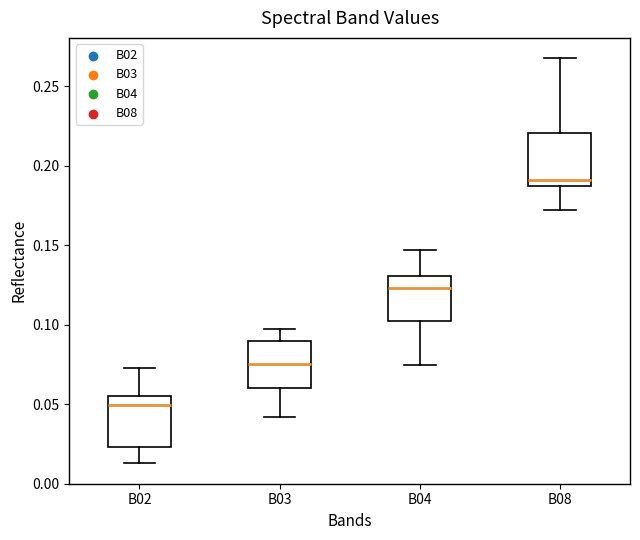

Where is the upper edge of the box for B02 on the y-axis? The values are not printed on the chart, so give them approximately, as read against the axis.

0.055